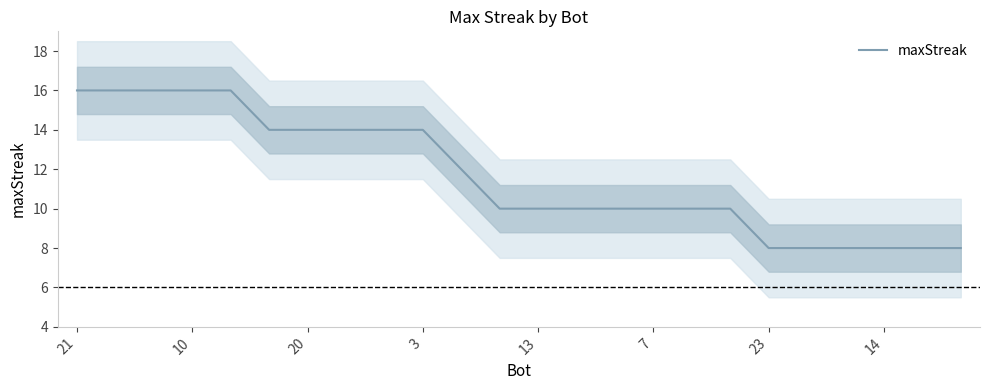

What is the average value?

12